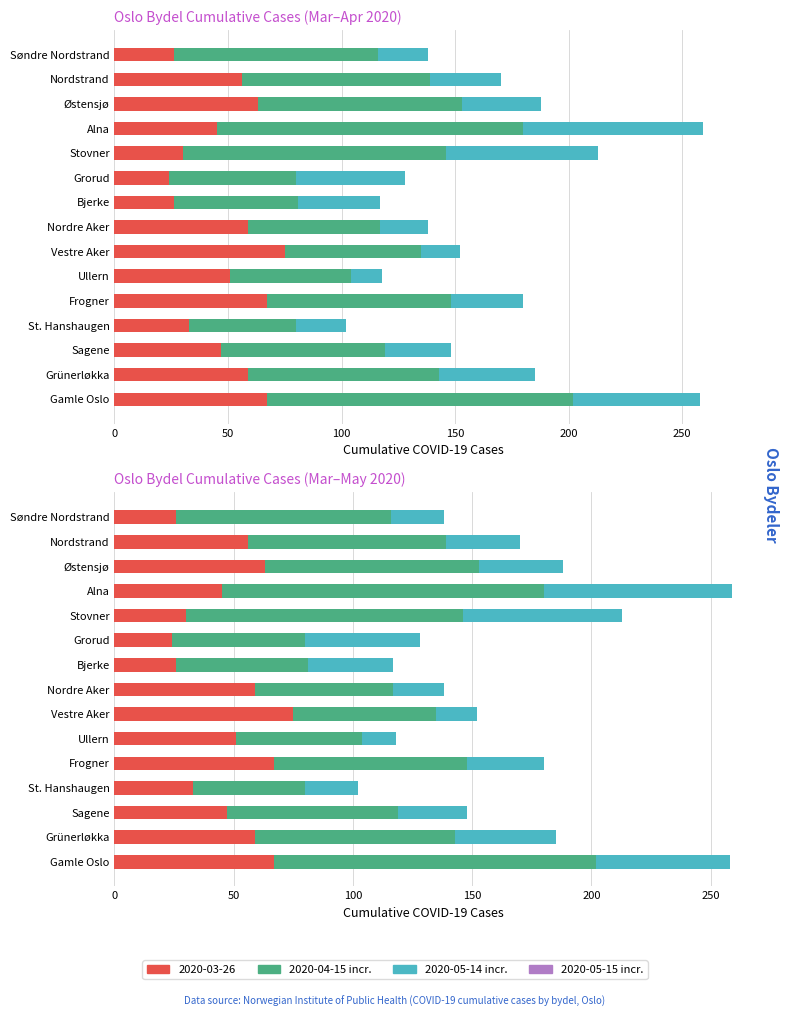

Which series has the widest spread of values?

2020-04-15 increment